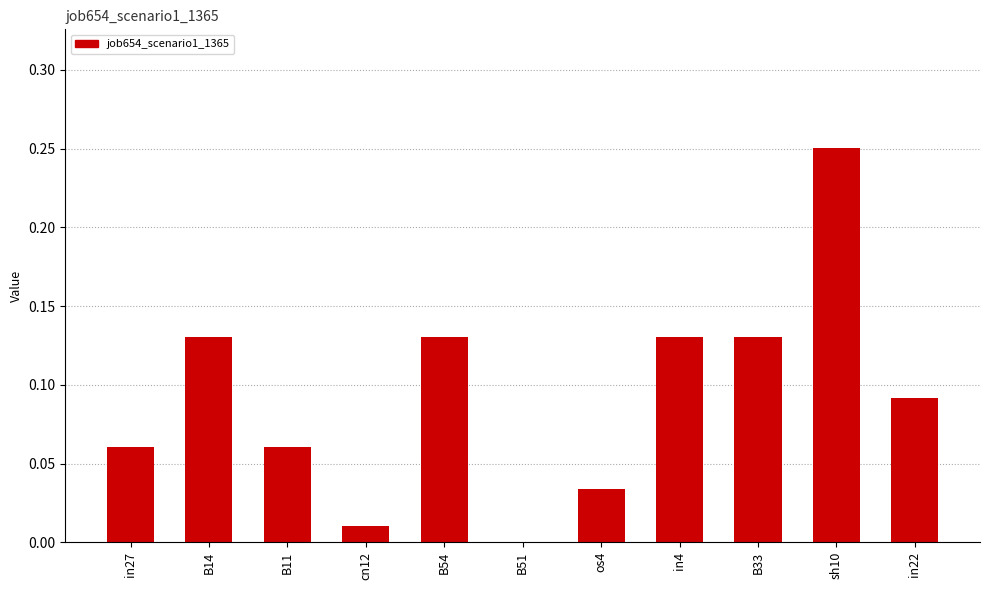

True or false: the data shows 0.0 at B51.

True